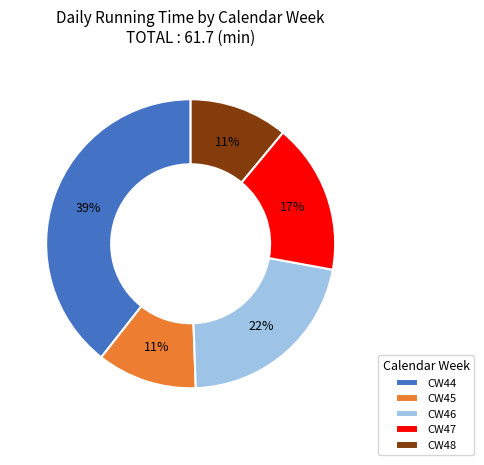

What is the largest slice in the pie chart?

CW44